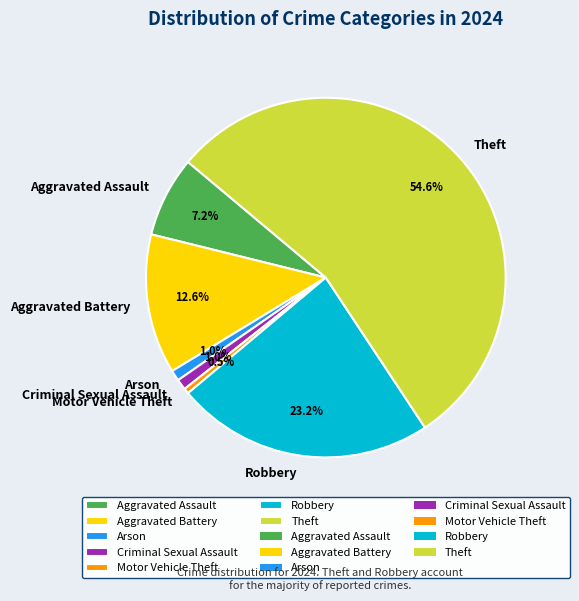

Does any single category account for the majority?

Yes